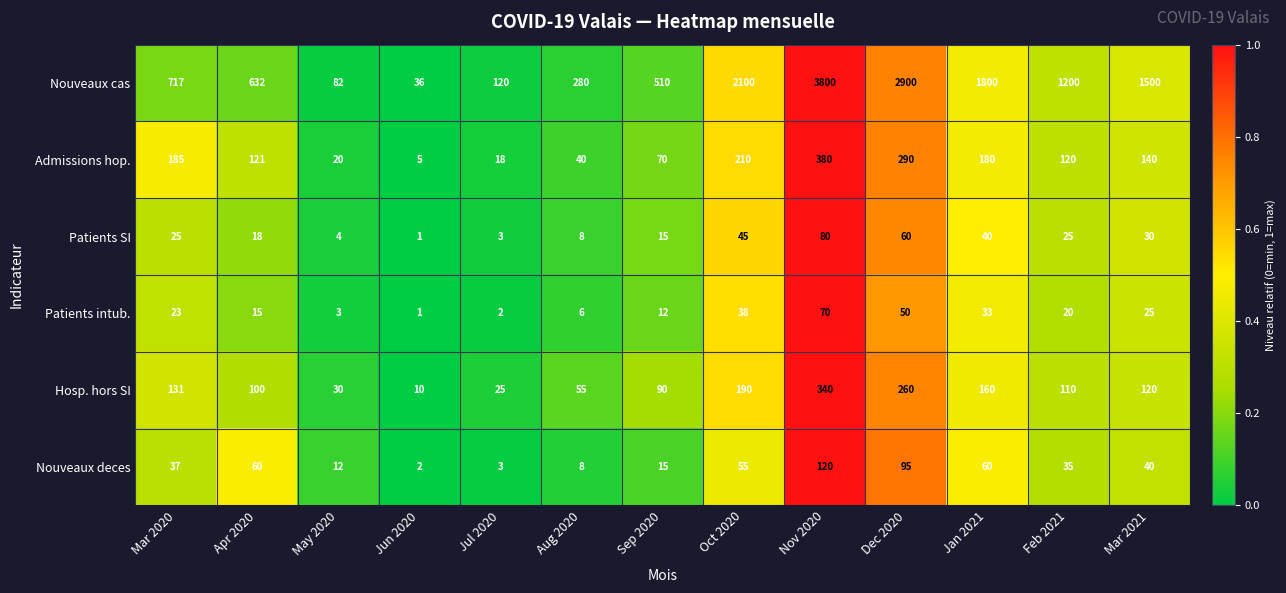

What is the minimum value for Hosp. hors SI?

10